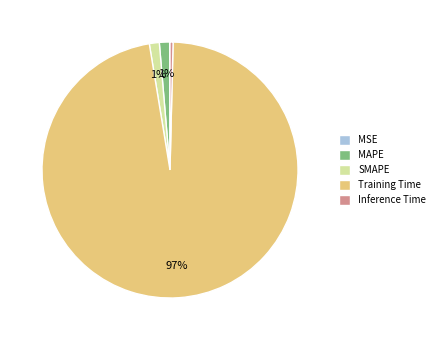

Is it true that SMAPE is 1% of the pie?

True